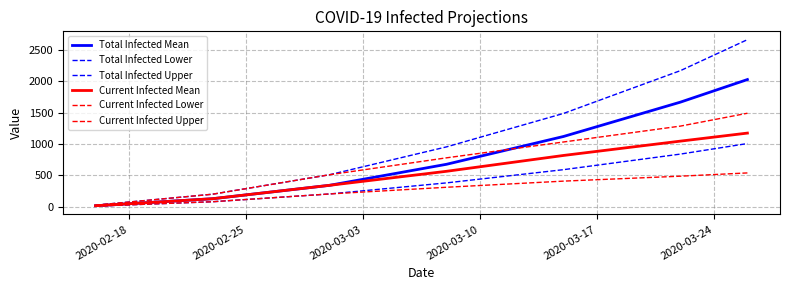

How many lines are shown in the chart?

6